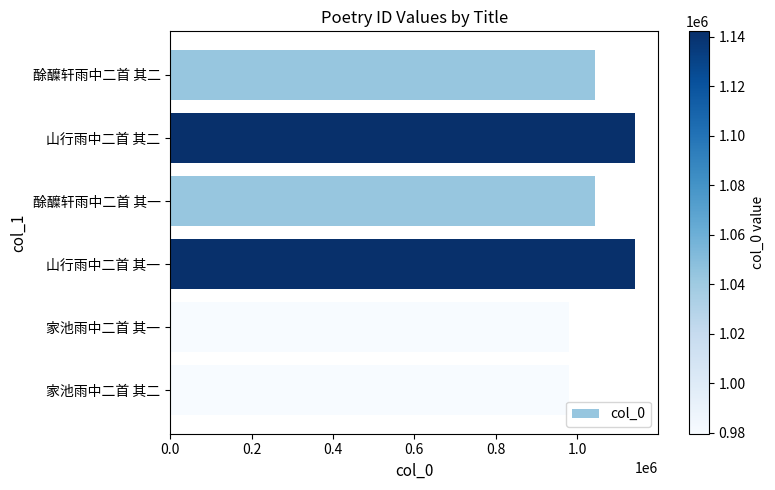

What is the average value?

1054987